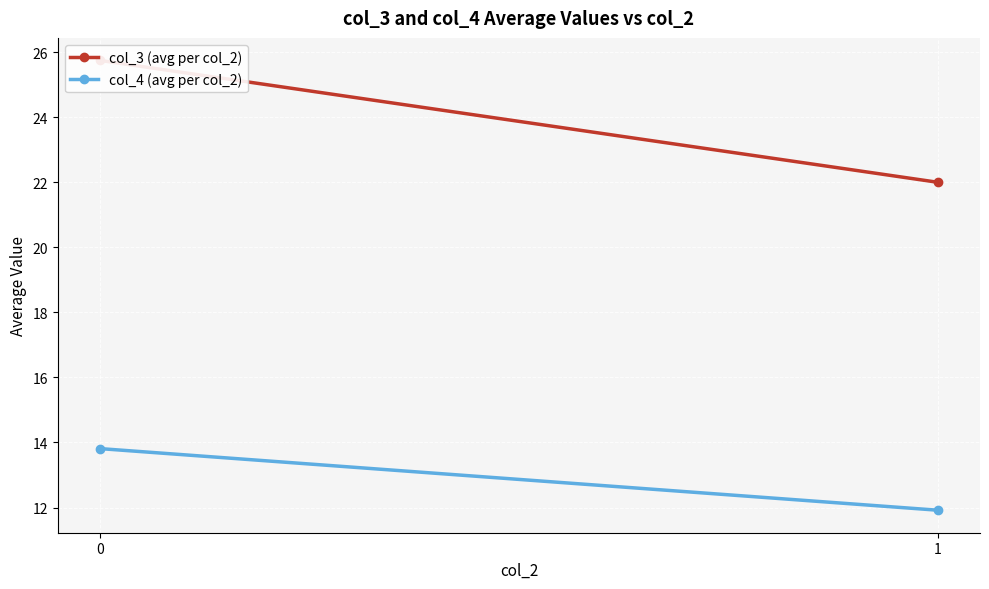

What is the value of the col_4 (avg per col_2) point at the 1st from the left?

13.8